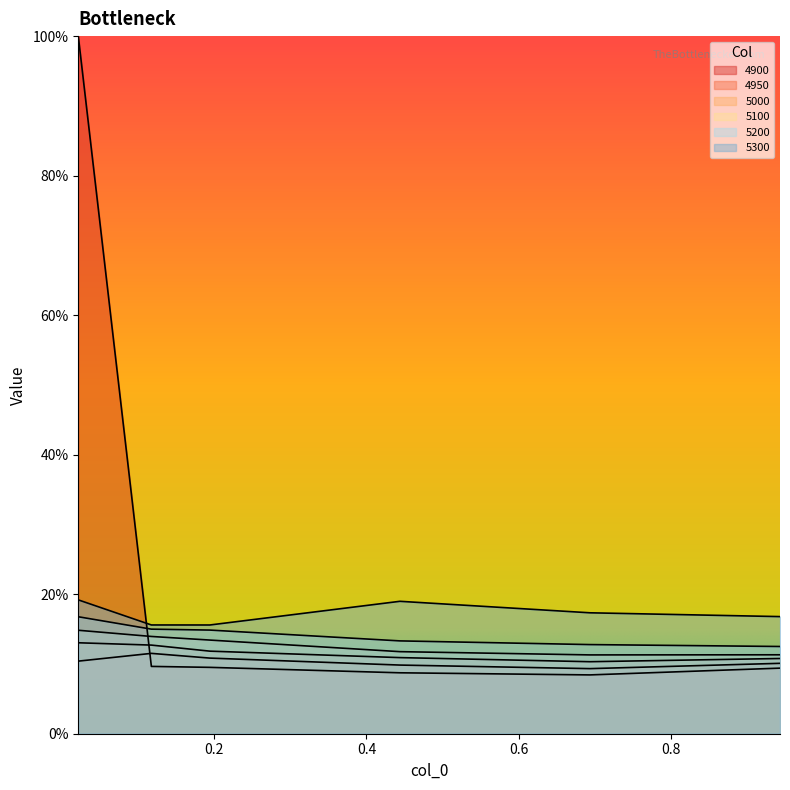

What are all the series names shown in the legend?

4900, 4950, 5000, 5100, 5200, 5300